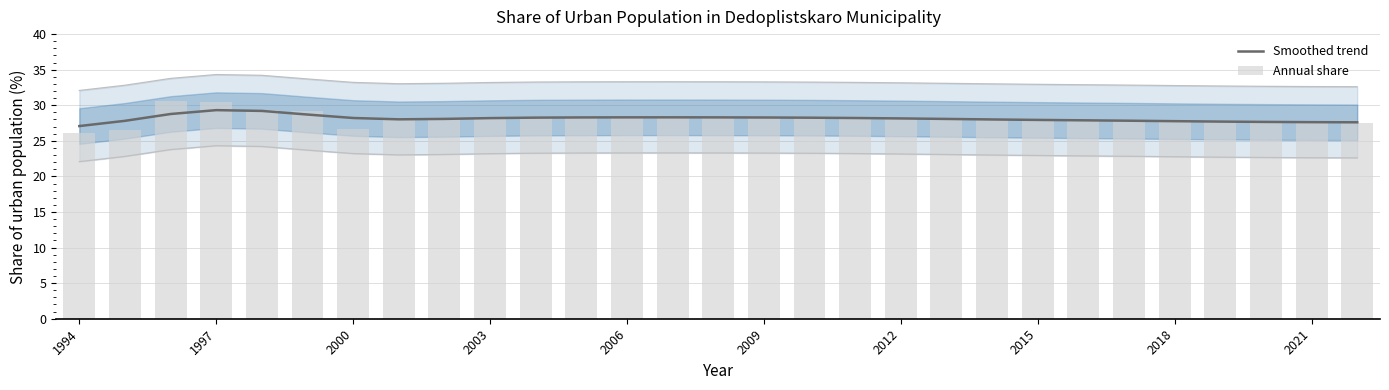

Reading right to left, list all the values displayed in this chart.

Smoothed trend: 27.6	27.6	27.7	27.7	27.8	27.8	27.9	27.9	28.0	28.1	28.2	28.2	28.3	28.3	28.3	28.3	28.3	28.3	28.3	28.2	28.1	28.0	28.2	28.7	29.2	29.3	28.8	27.8	27.1
Annual share: 27.6	27.7	27.6	27.7	27.7	27.9	27.9	27.9	28.0	28.1	28.2	28.2	28.3	28.3	28.3	28.3	28.3	28.3	28.3	28.3	28.3	28.0	26.7	29.3	29.3	30.4	30.6	26.5	26.0